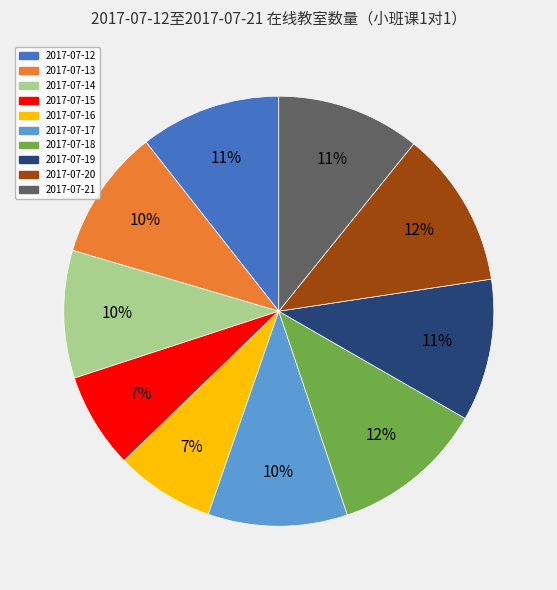

How many segments does this pie chart have?

10